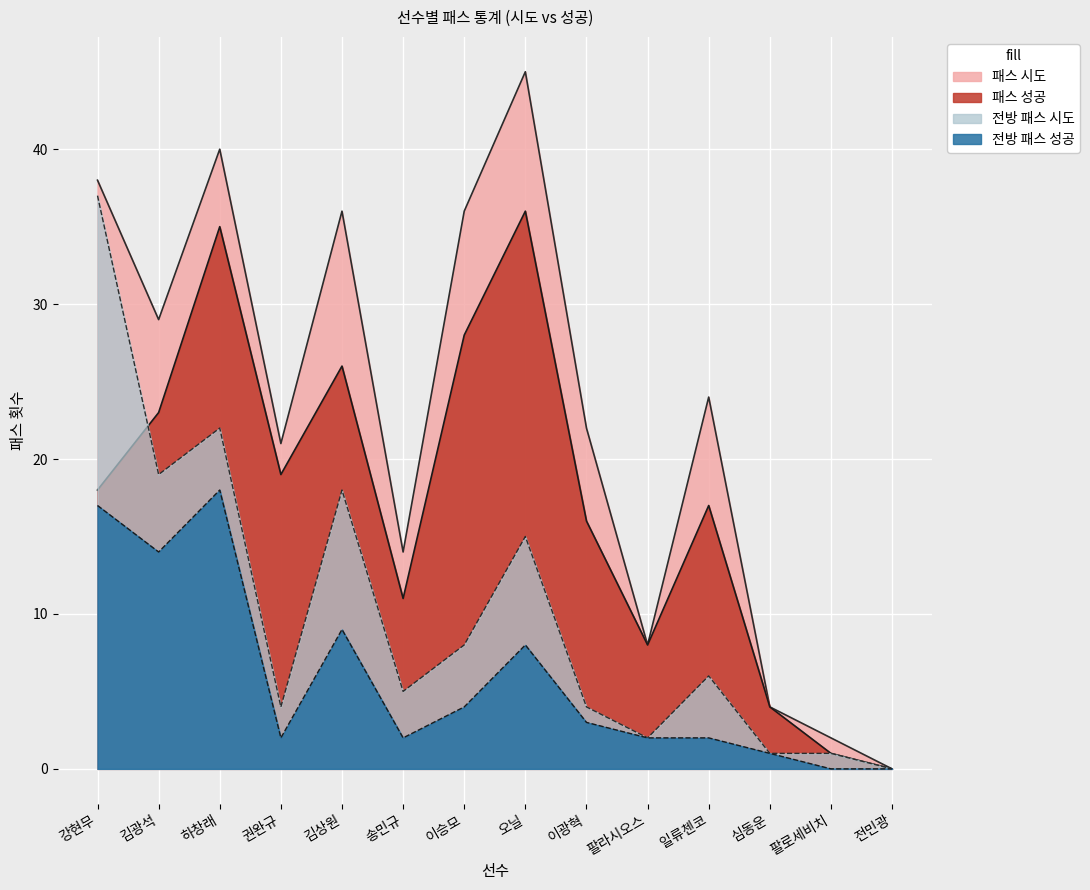

Where is the first local maximum for 전방 패스 성공?

하창래